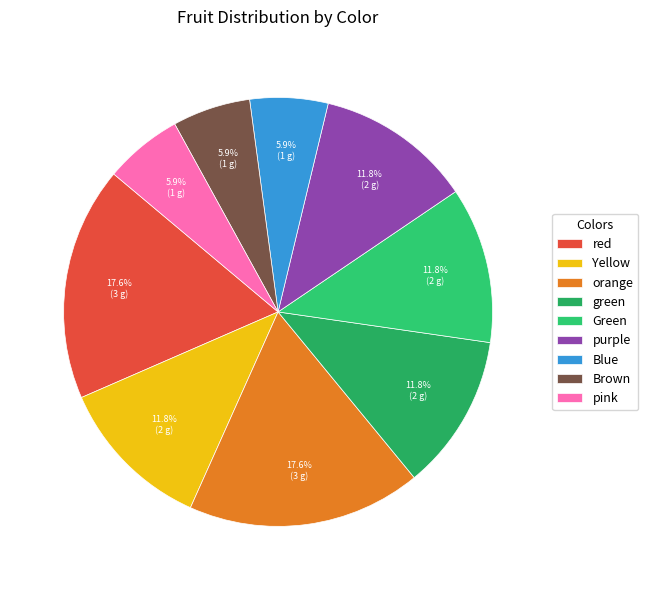

To the nearest percent, what is the average slice percentage?

11%